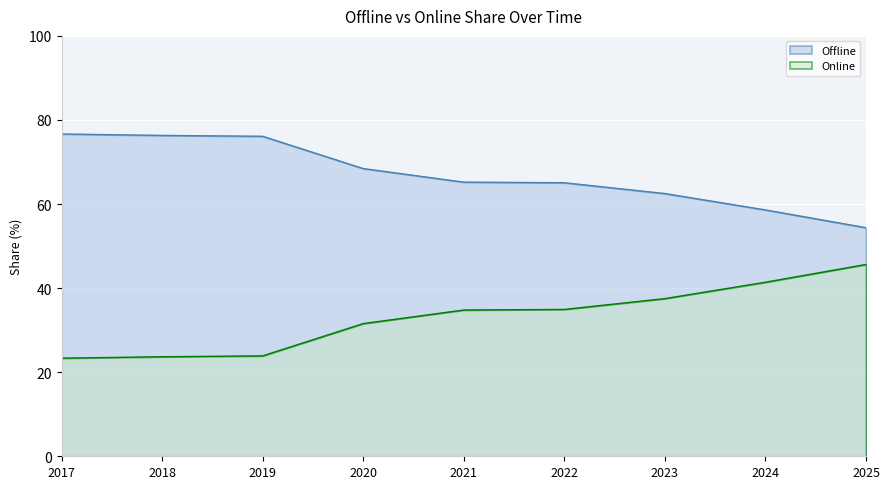

What is the sum of the Online values at 2024 and 2025?

87.0